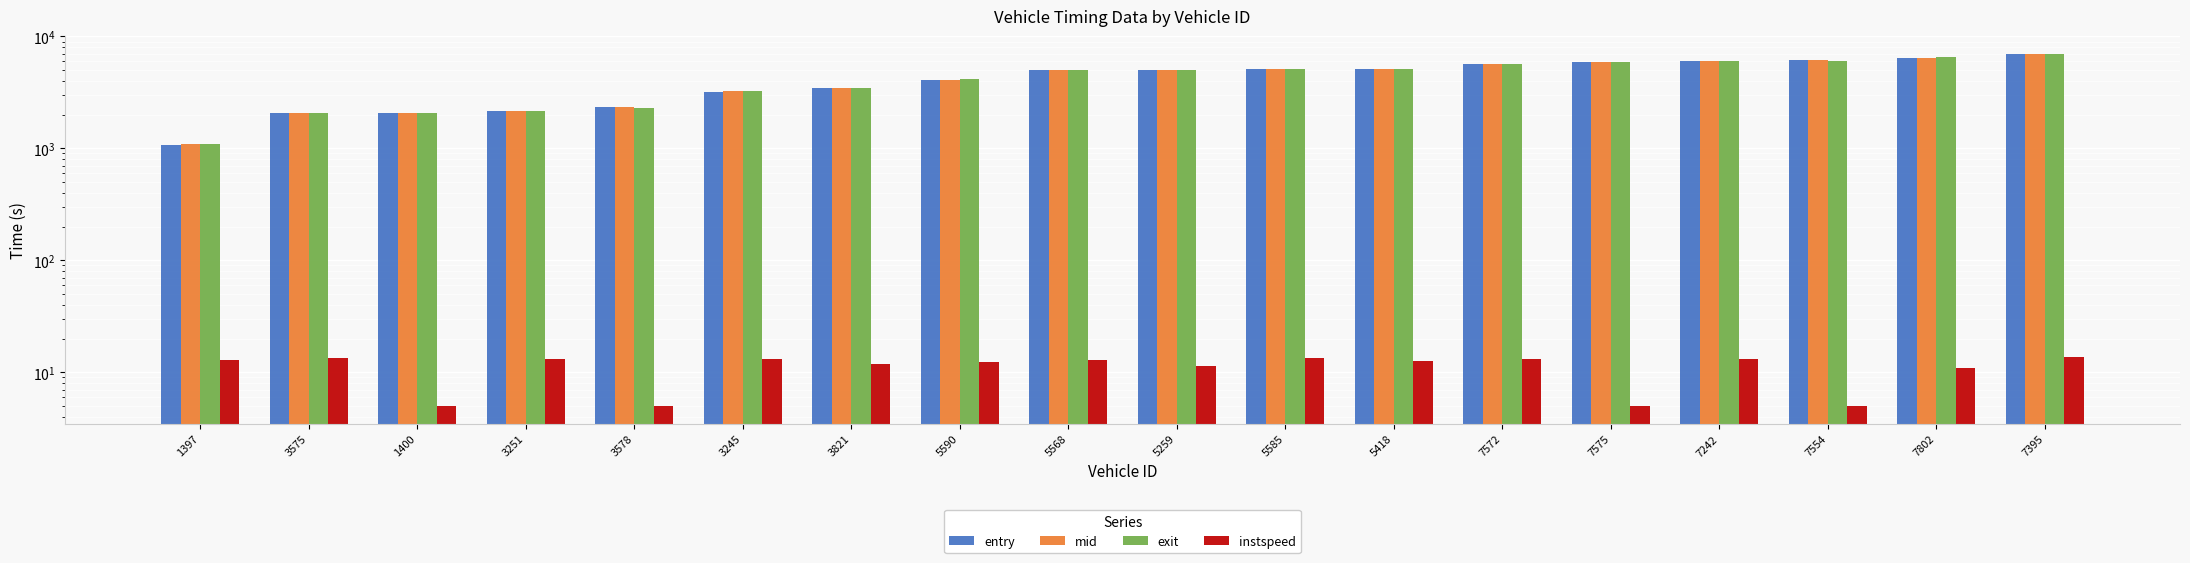

At which category is the sum across all series the highest?

7395